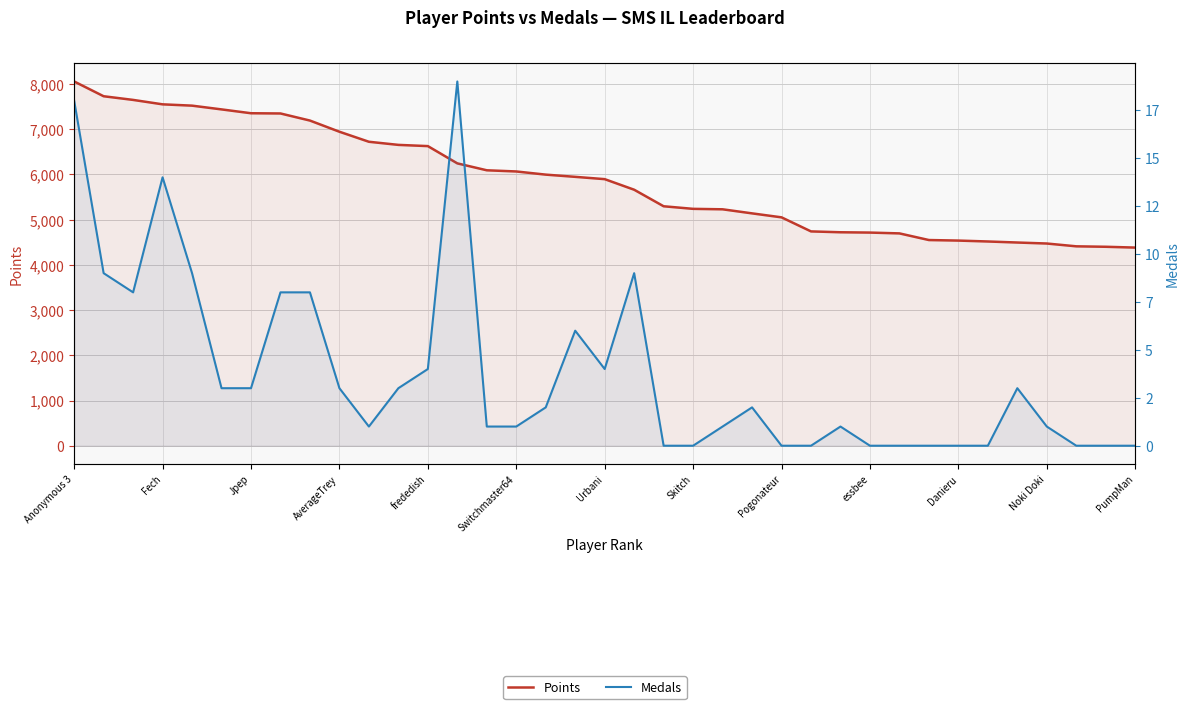

How many values in Medals are above zero?

25